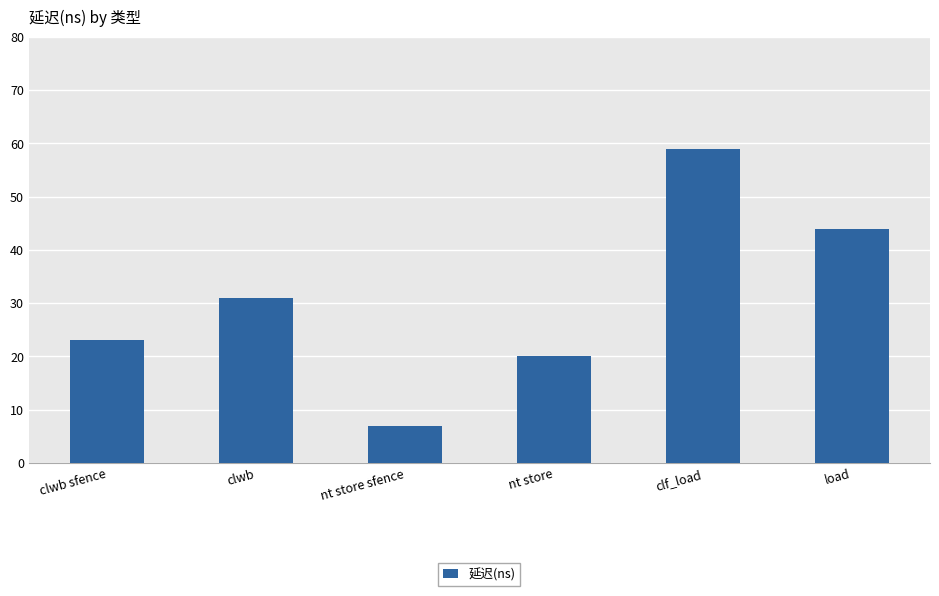

What is the approximate value at load, to the nearest 10?

40